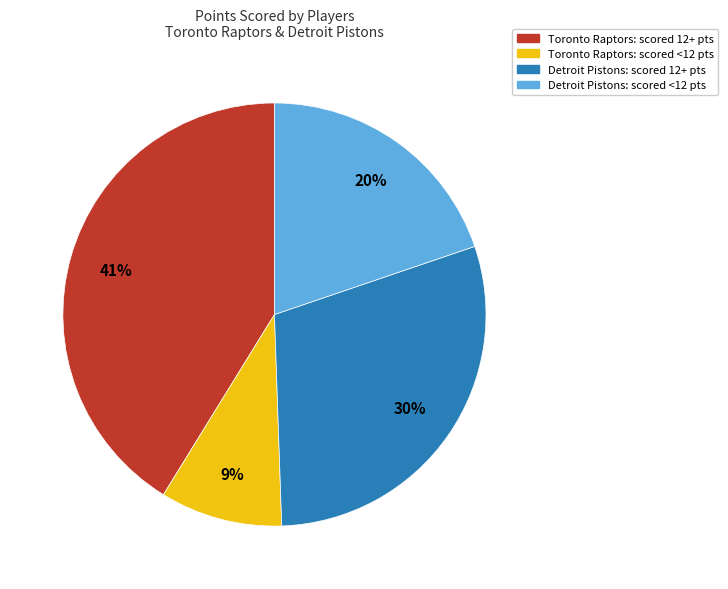

Is the sum of Detroit Pistons: scored <12 pts and Toronto Raptors: scored <12 pts greater than half?

No